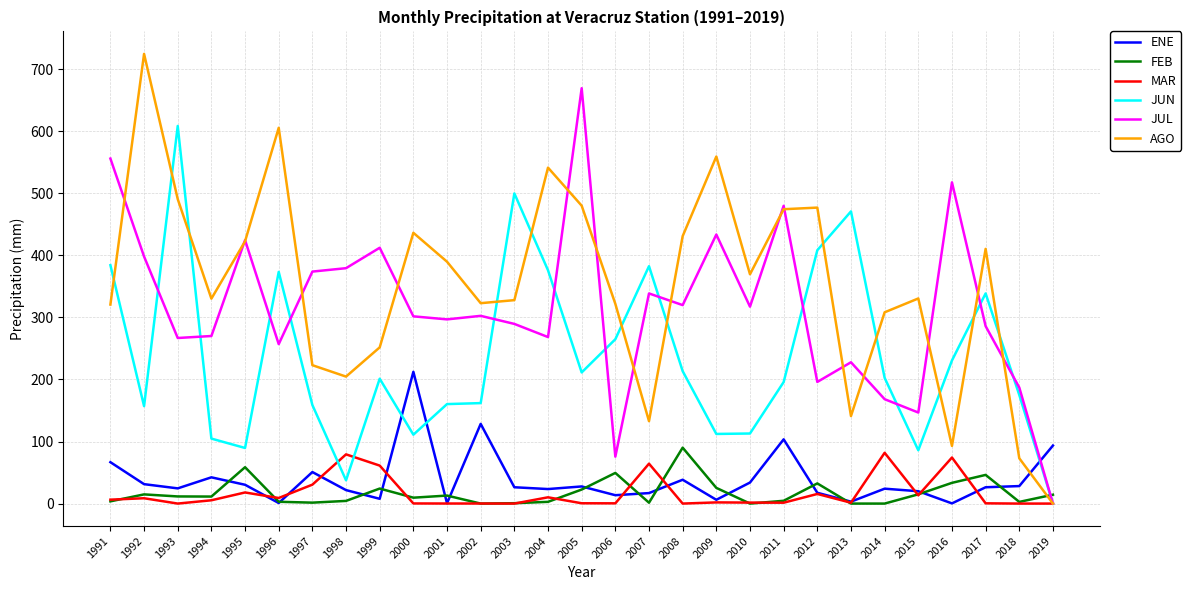

Where does the MAR series first go above 1?

1991